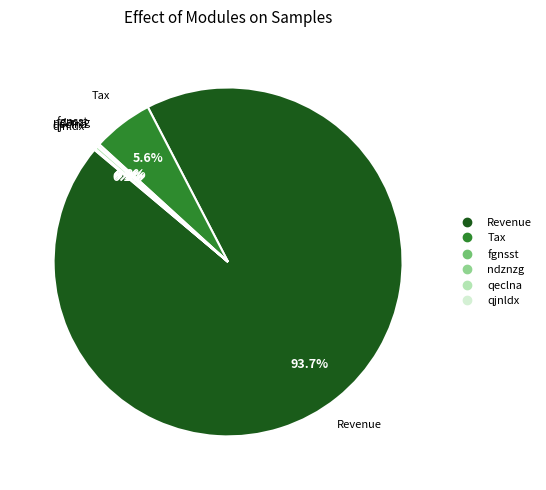

Is there a majority slice in this chart?

Yes